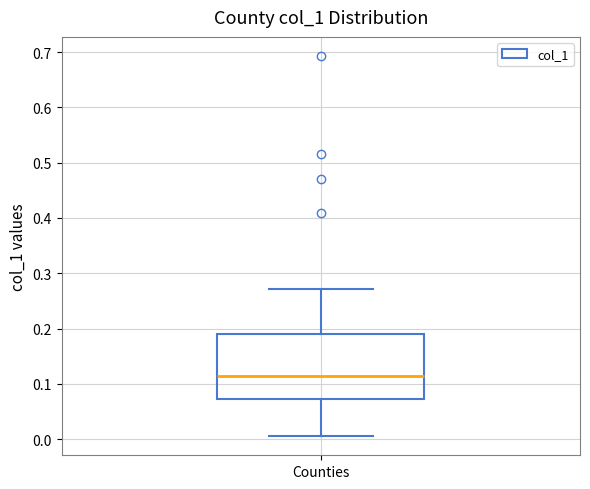

Where does the median line of the box for Counties sit on the y-axis? The values are not printed on the chart, so give them approximately, as read against the axis.

0.11